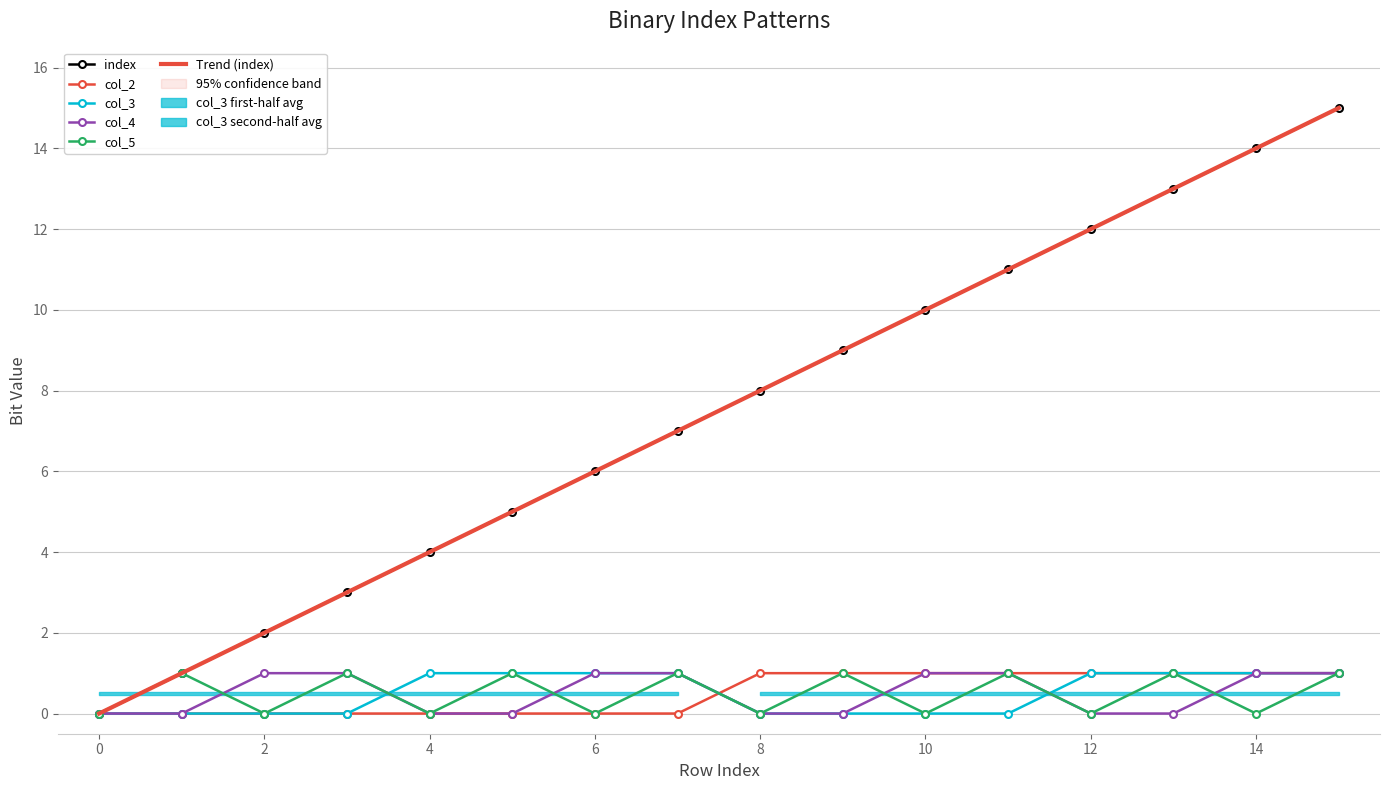

True or false: col_3 has more than 0 points higher than both neighbors.

False